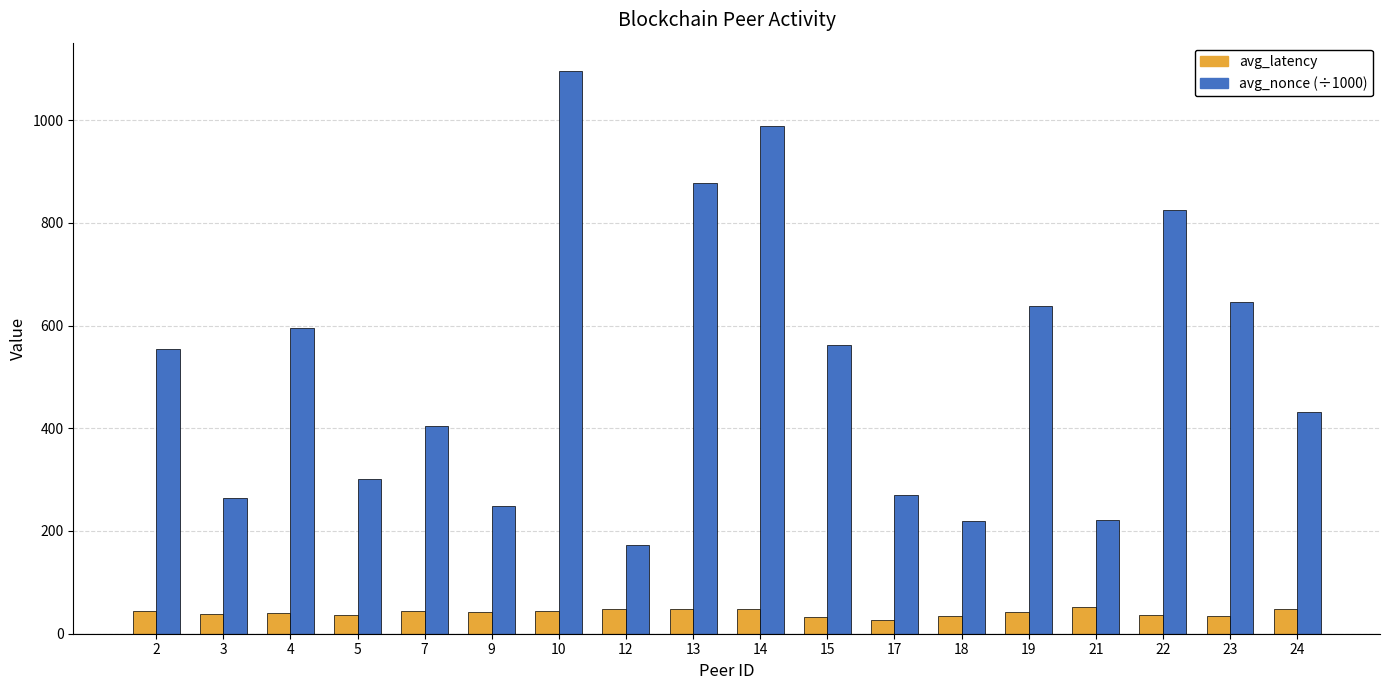

What is the difference between the maximum and minimum values in the avg_nonce (÷1000) series?

922.4